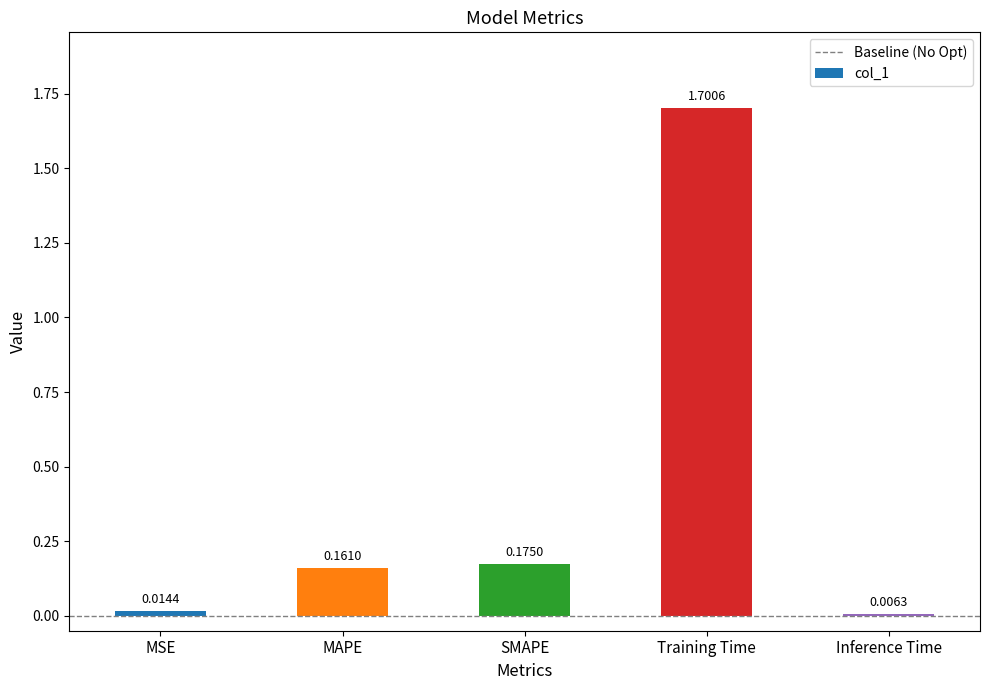

Rank the categories by value from highest to lowest.

Training Time, SMAPE, MAPE, MSE, Inference Time